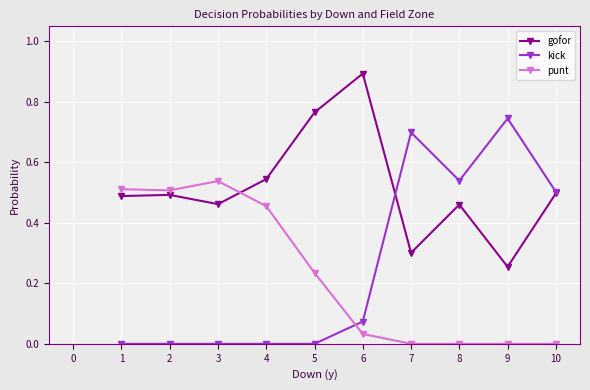

List the series in order of their peak value, highest first.

gofor, kick, punt